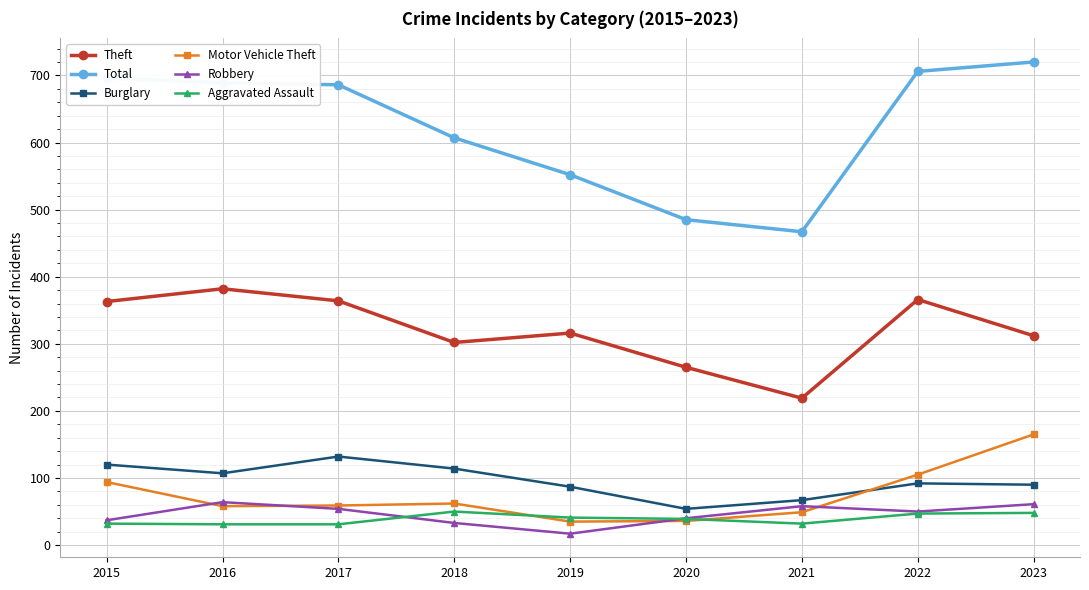

How many data points does each series have?

9